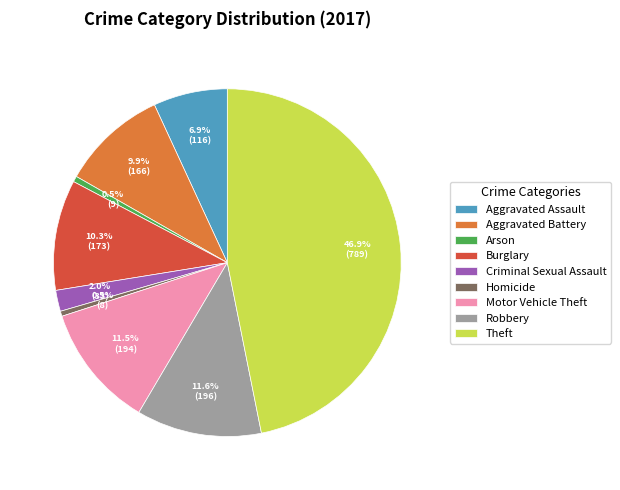

Which has a higher value, Arson or Theft?

Theft